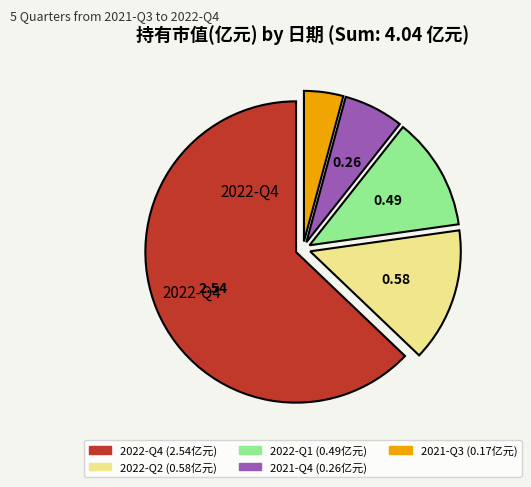

Is there a majority slice in this chart?

Yes